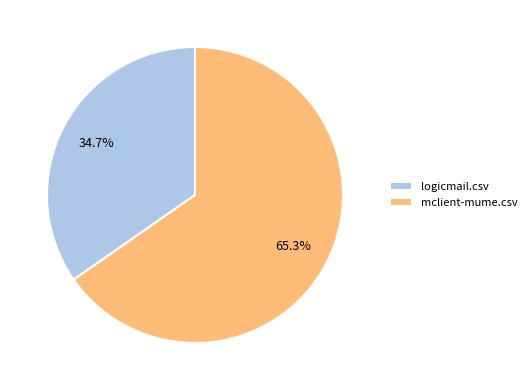

Which has a higher value, logicmail.csv or mclient-mume.csv?

mclient-mume.csv